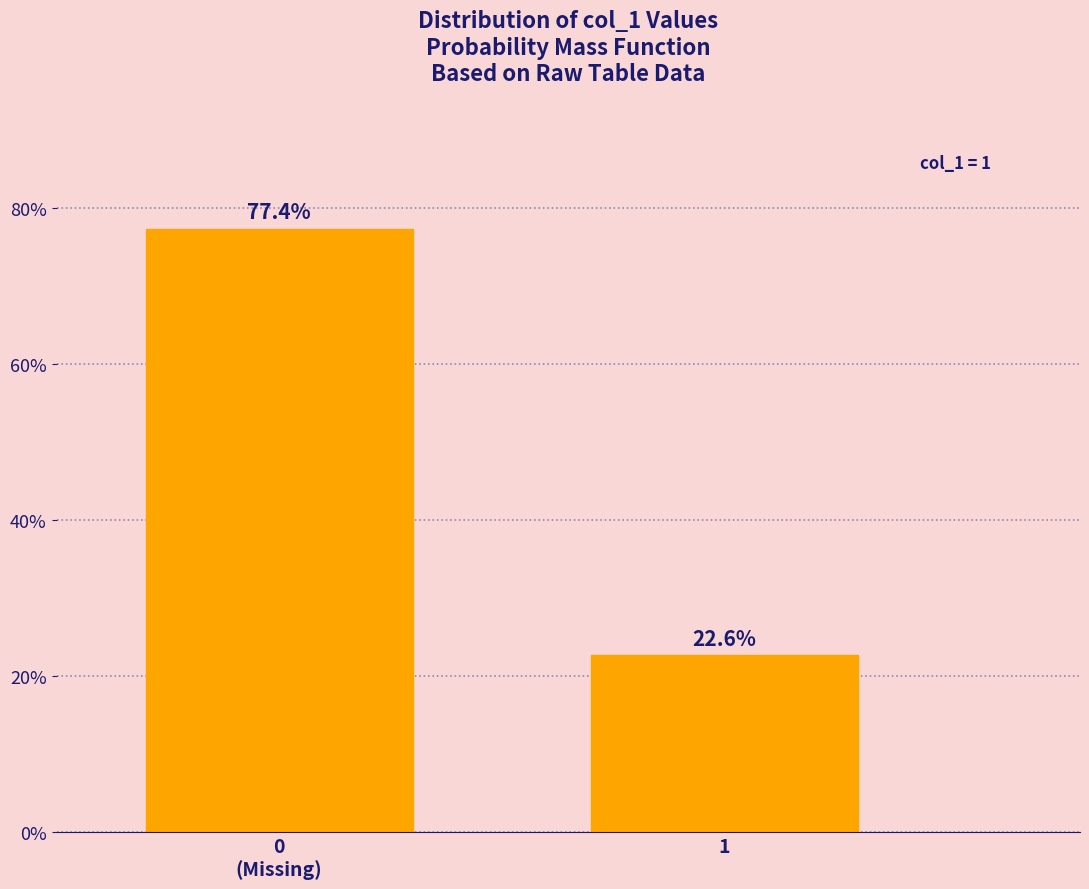

Reading left to right, what are all the values shown in this chart?

77.4	22.6